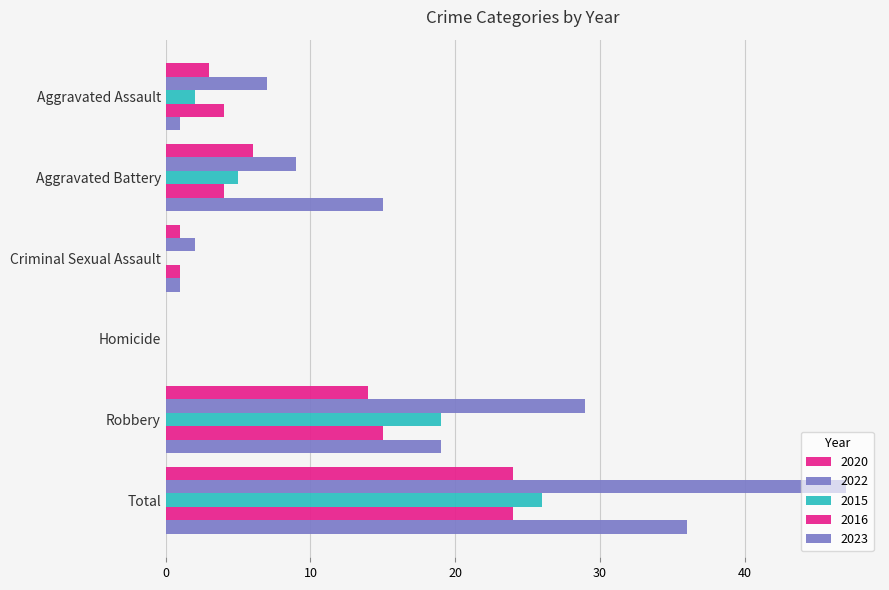

True or false: 2016 has a value of 2 at Criminal Sexual Assault.

False